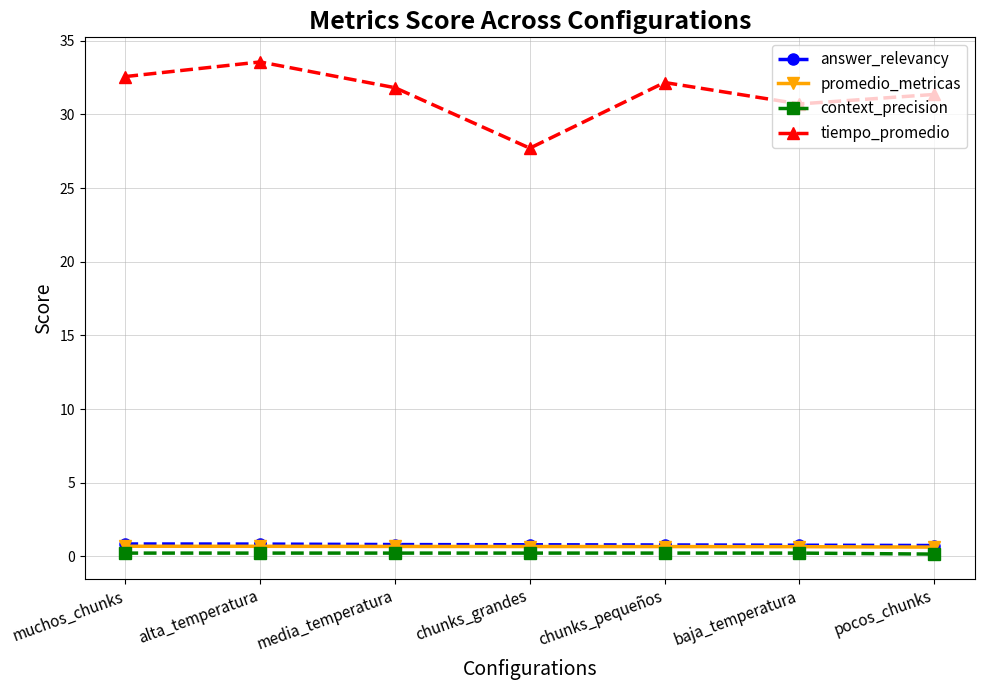

Which series has the largest total across all categories?

tiempo_promedio